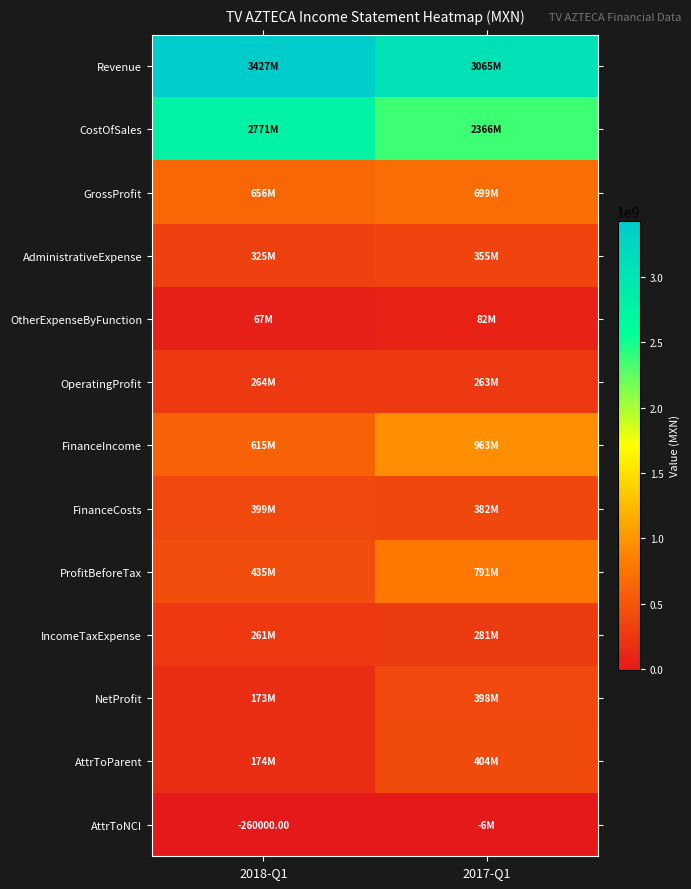

What is the difference between the AttrToNCI values at 2018-Q1 and 2017-Q1?

5989000